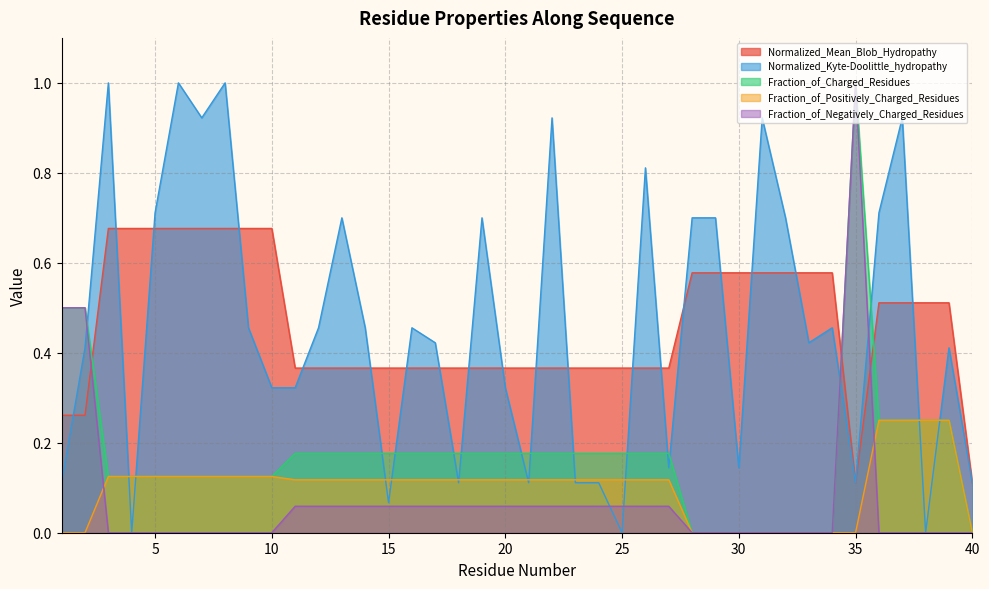

Rank the series by their maximum value, from lowest to highest.

Fraction_of_Positively_Charged_Residues, Normalized_Mean_Blob_Hydropathy, Normalized_Kyte-Doolittle_hydropathy, Fraction_of_Charged_Residues, Fraction_of_Negatively_Charged_Residues